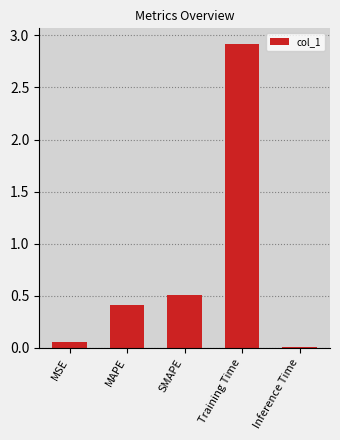

Which category has the lowest value across all series?

Inference Time